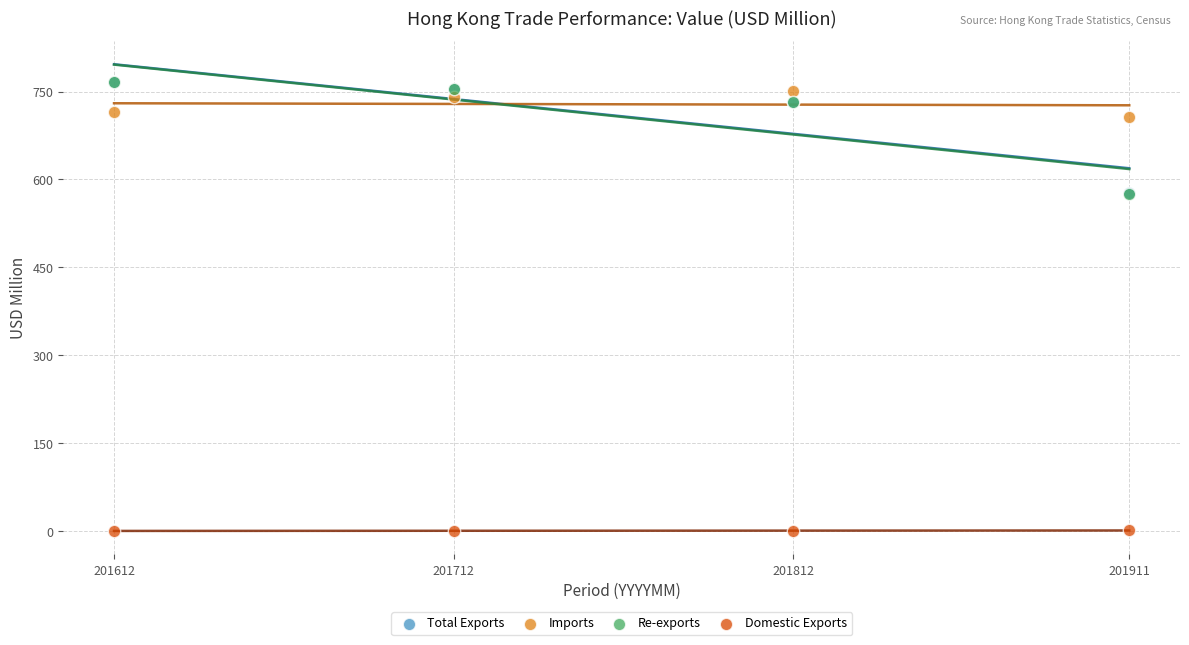

Which series contains the lowest Y value?

Domestic Exports